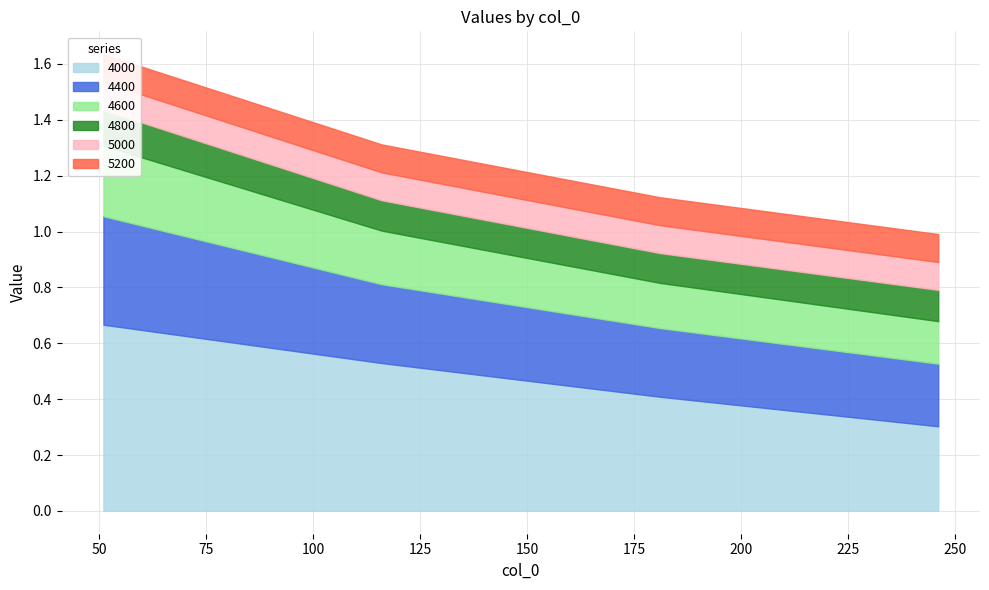

List the series in order of their peak value, lowest first.

5000, 5200, 4800, 4600, 4400, 4000